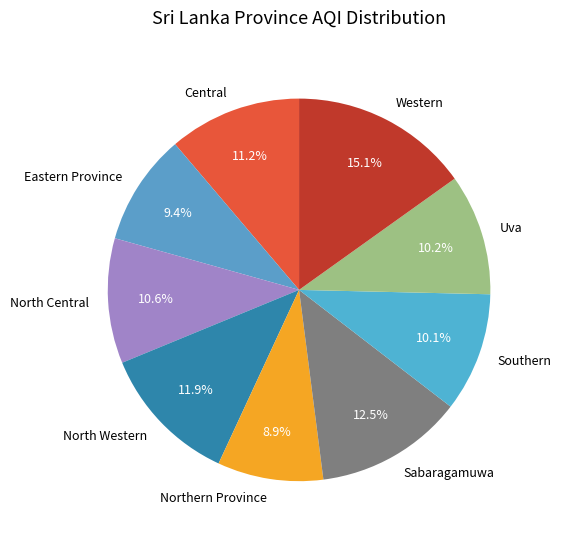

To the nearest percent, what is the combined percentage of Eastern Province and Sabaragamuwa?

22%